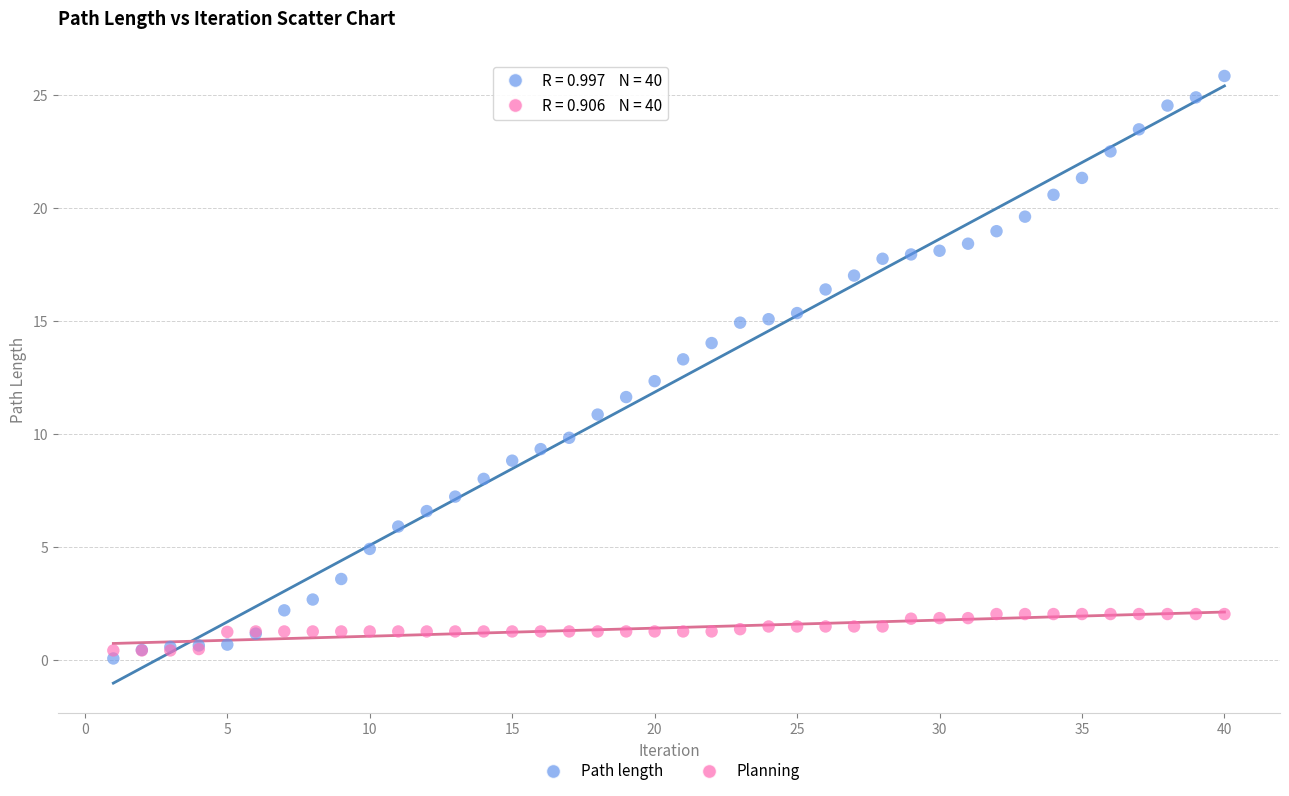

Which series has the largest Y range (max minus min)?

Path length